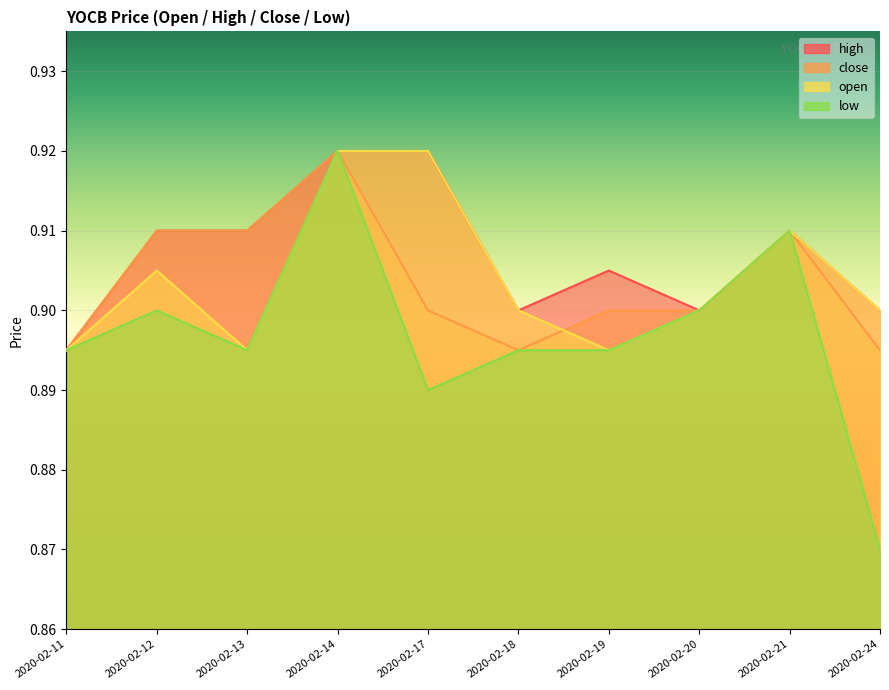

True or false: low has more than 0 interior local peaks.

True